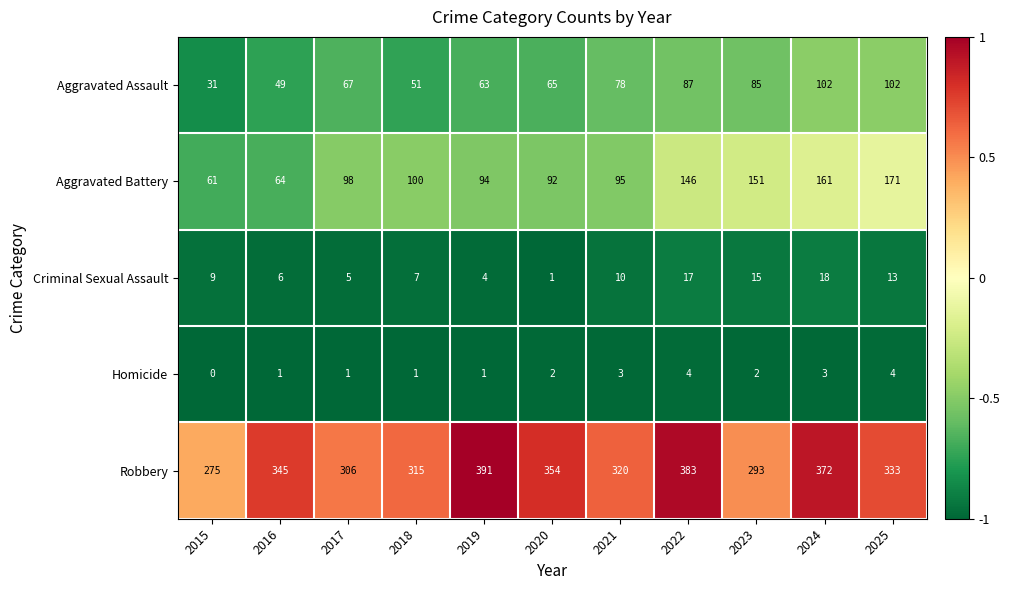

What is the greatest value displayed?

391